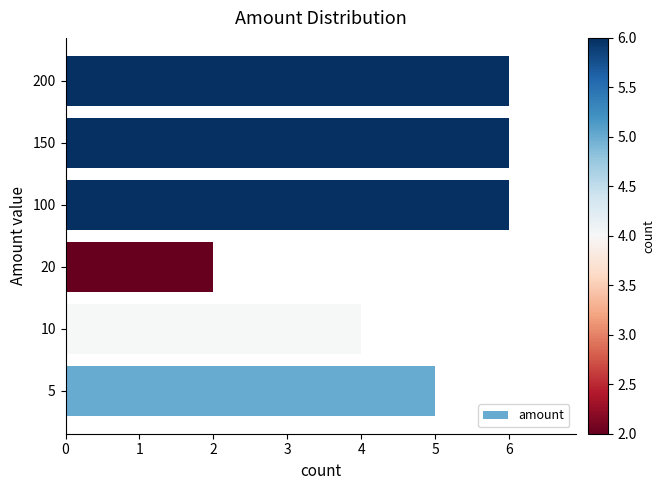

How many data points are less than 6?

3